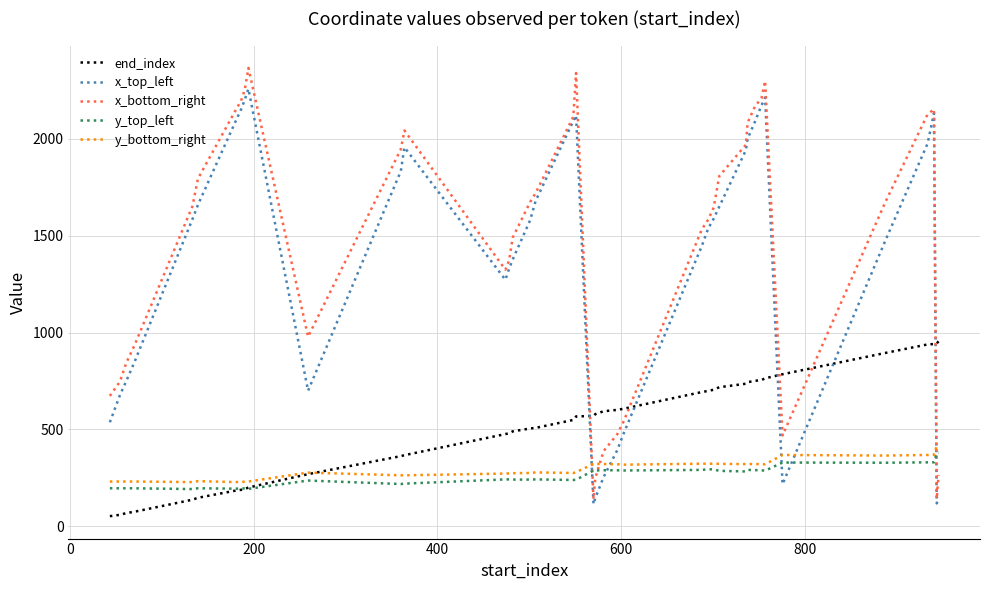

What is the maximum value for y_top_left?

380